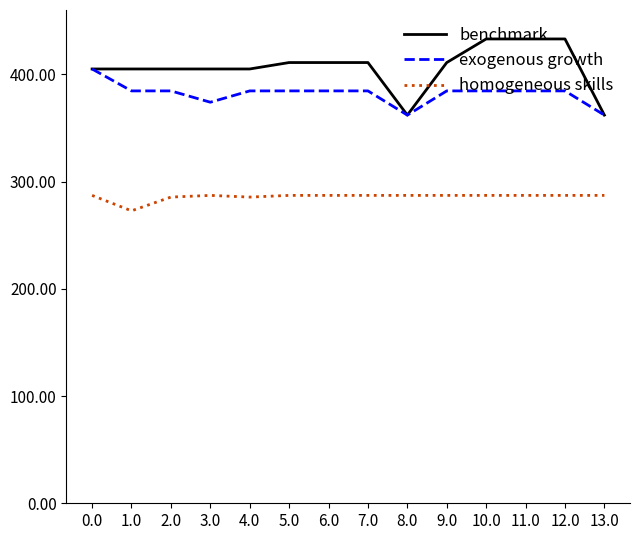

What position from the right is 9.0?

5